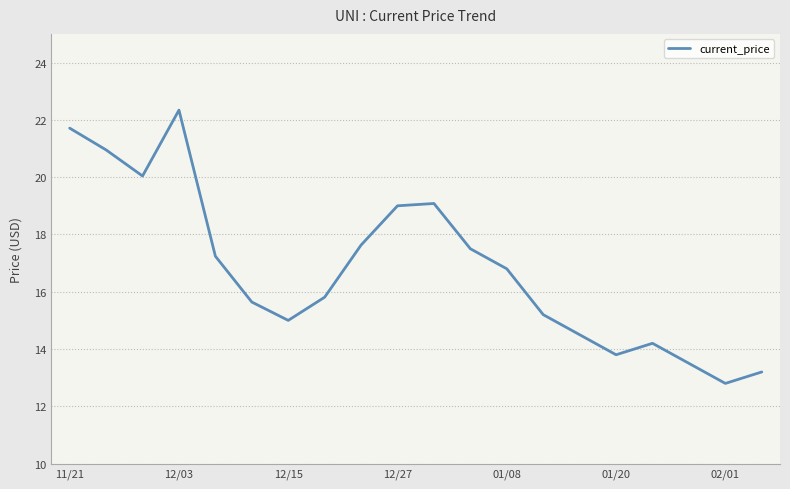

What is the maximum value shown in the chart?

22.3